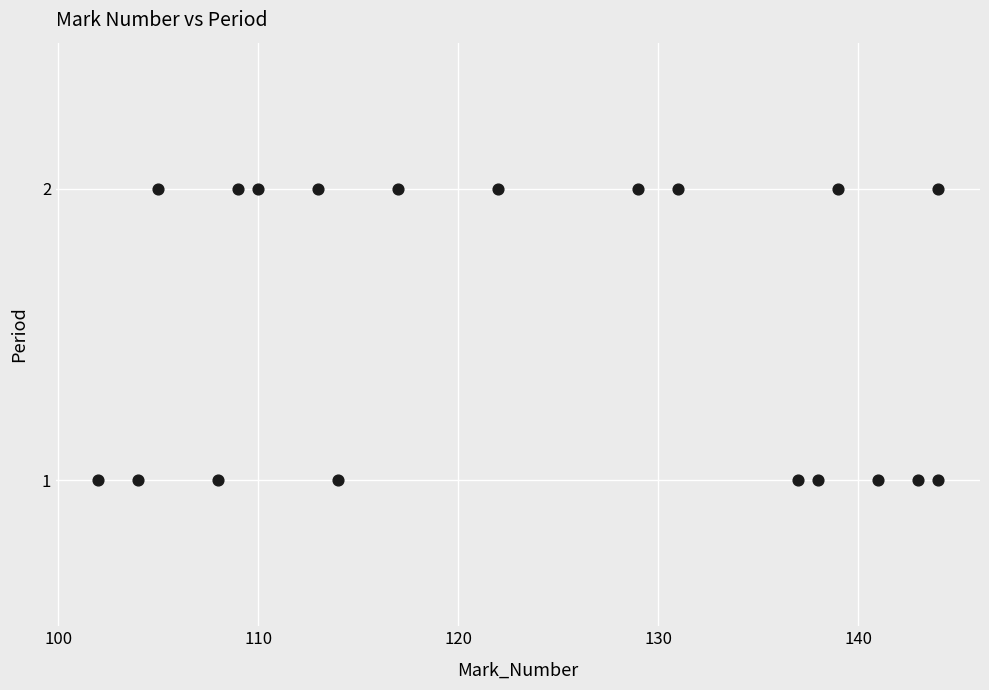

List the coordinates of all points as (X, Y) pairs, reading left to right.

(102, 1)  (104, 1)  (105, 2)  (108, 1)  (109, 2)  (110, 2)  (113, 2)  (114, 1)  (117, 2)  (122, 2)  (129, 2)  (131, 2)  (137, 1)  (138, 1)  (139, 2)  (141, 1)  (143, 1)  (144, 1)  (144, 2)